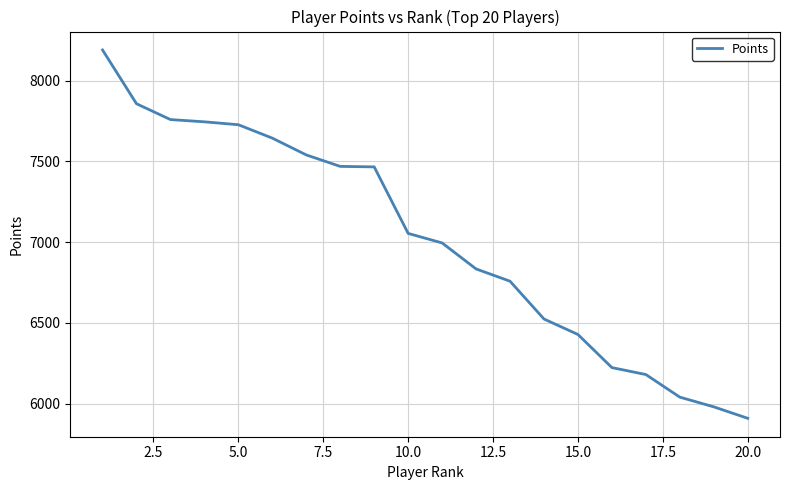

True or false: the data has more than 2 interior local peaks.

False